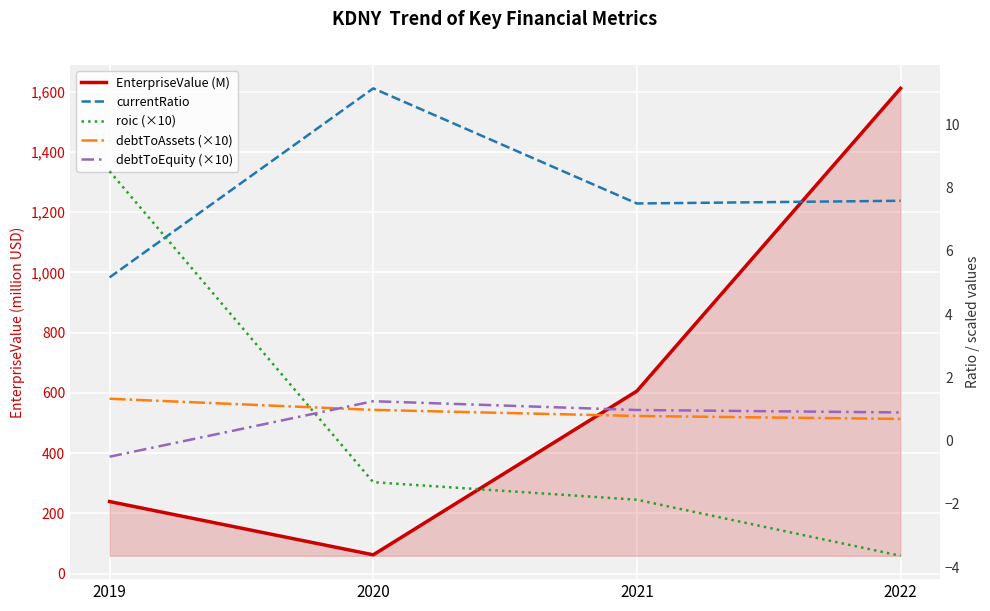

The value of debtToAssets (×10) at 2022 is 0.9. True or false?

False